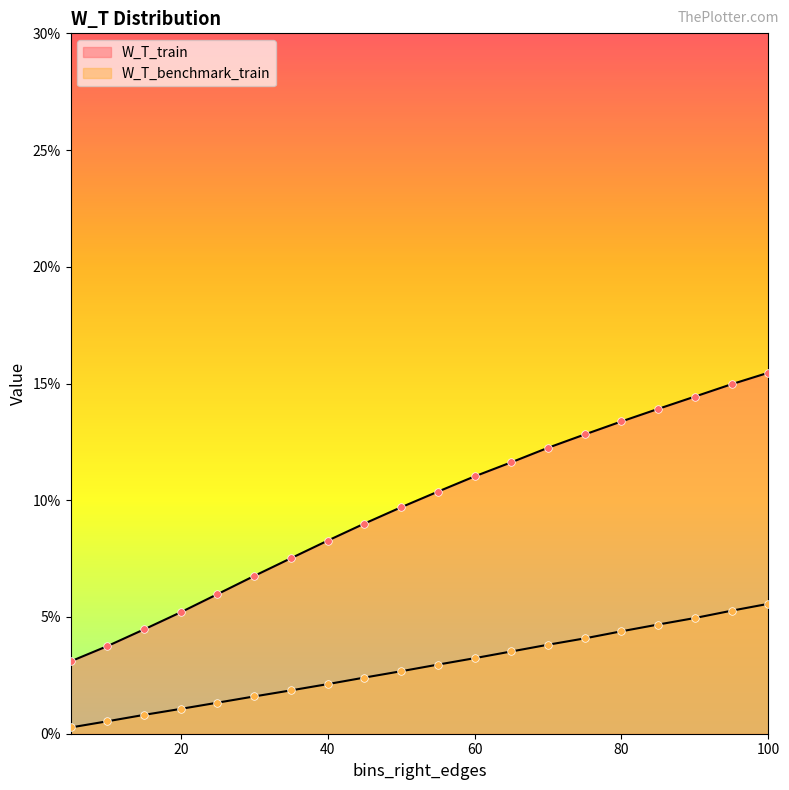

Which series reaches the maximum Y coordinate?

W_T_train